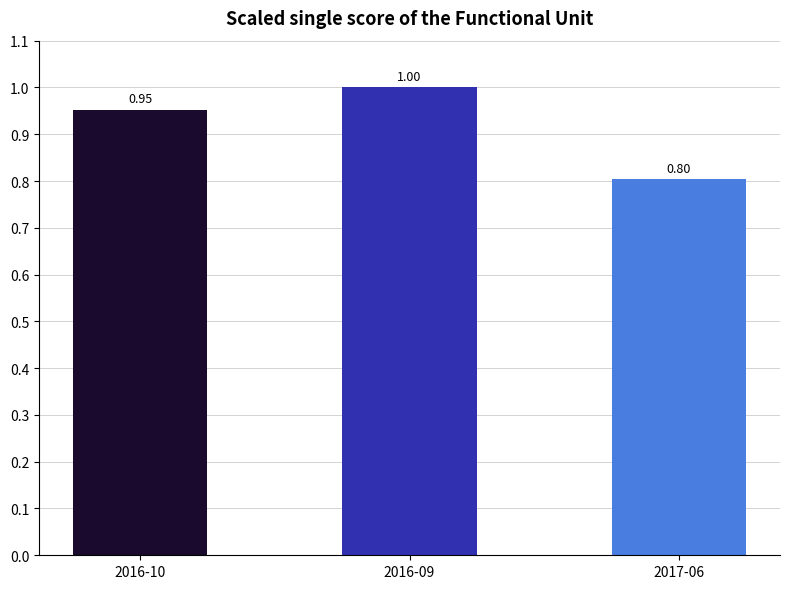

What is the sum of the values at 2016-10 and 2017-06?

1.8